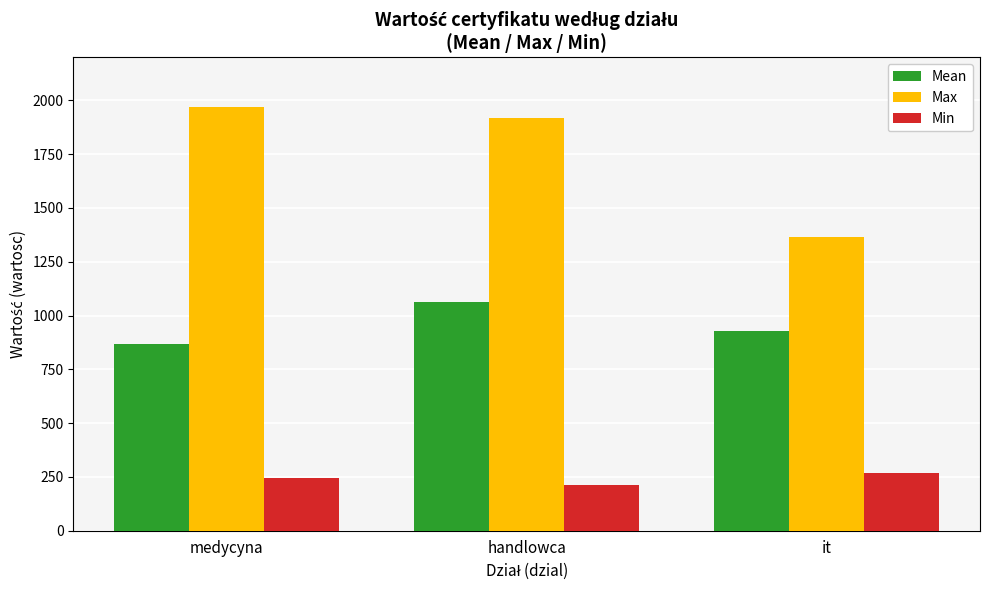

Which series has the widest spread of values?

Max